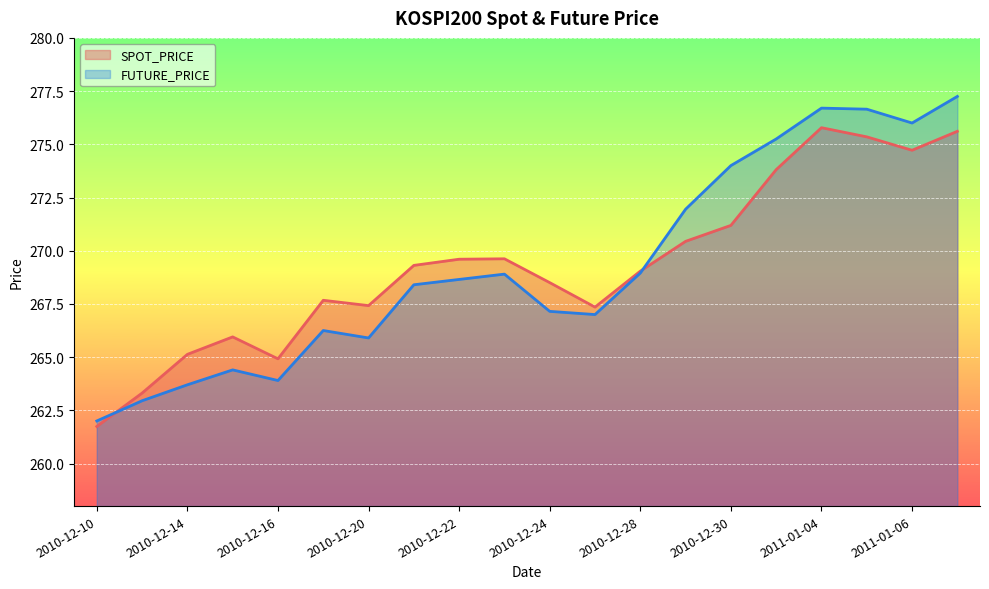

At which label does FUTURE_PRICE first exceed 268?

2010-12-21